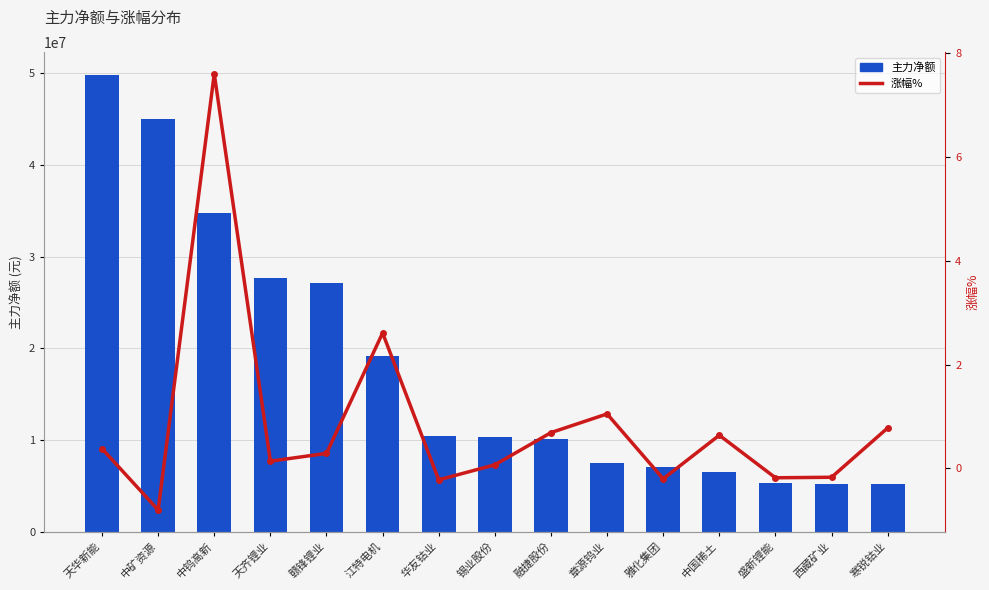

What is the label of the 5th bar from the left?

赣锋锂业